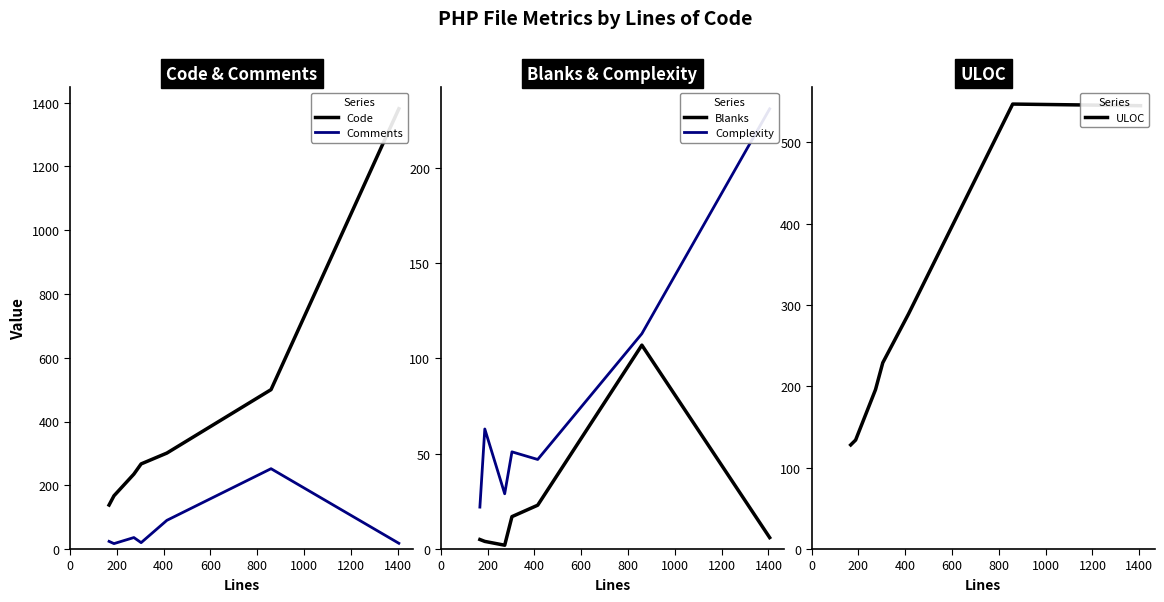

What is the highest value of the Comments series?

252